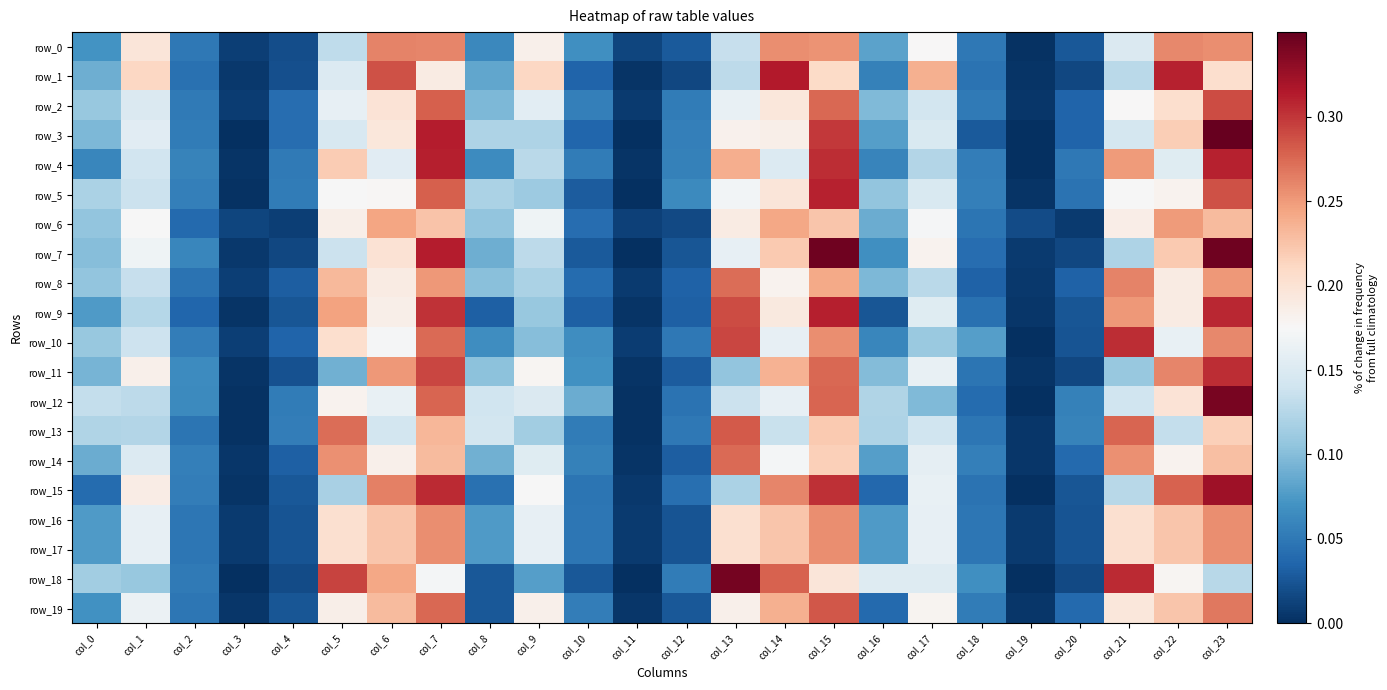

Is it true that row_0 equals 0.2 at col_9?

True